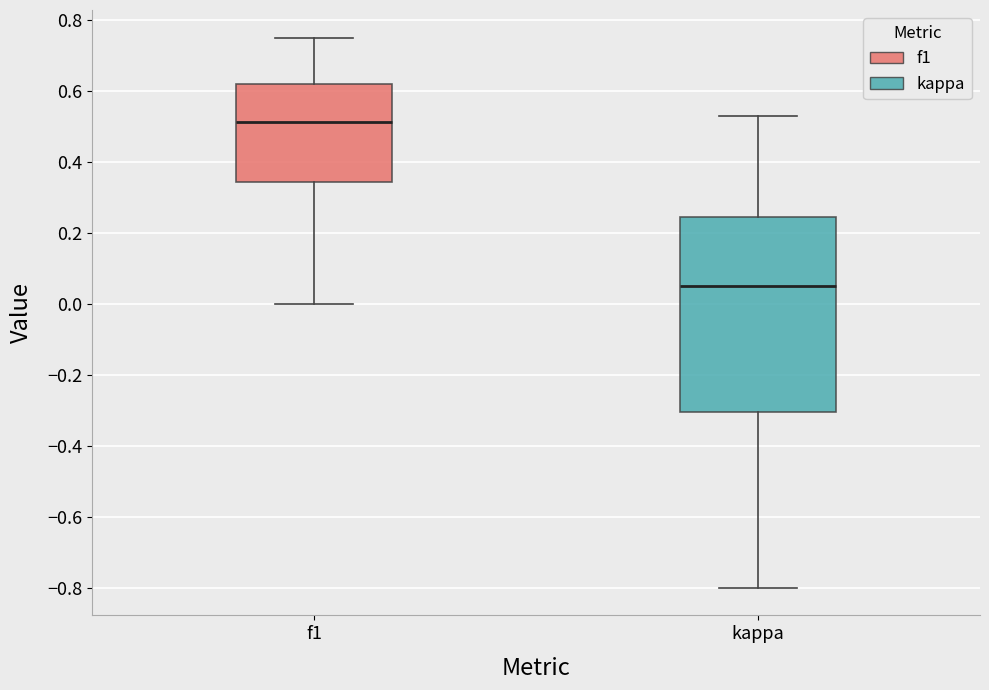

Where is the upper edge of the box for kappa on the y-axis? The values are not printed on the chart, so give them approximately, as read against the axis.

0.24